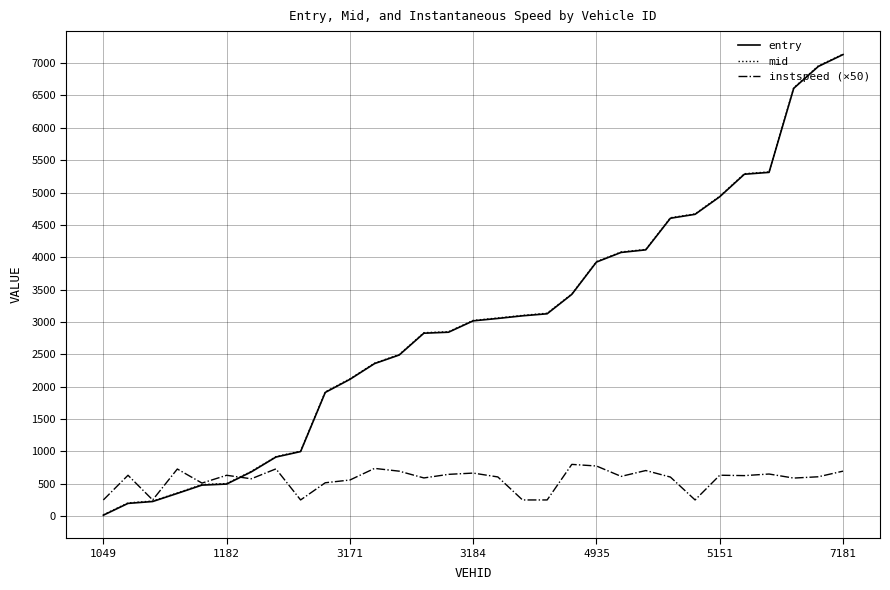

What is the average value of the mid series?

2981.8